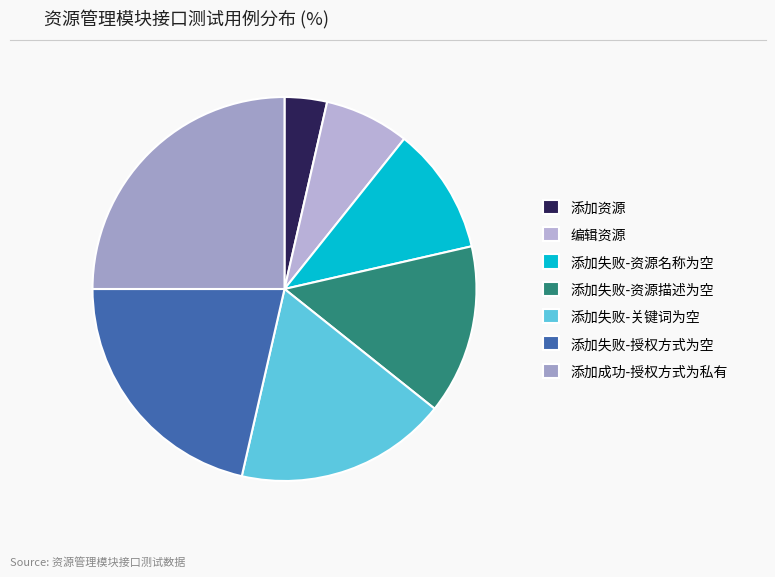

How many segments does this pie chart have?

7